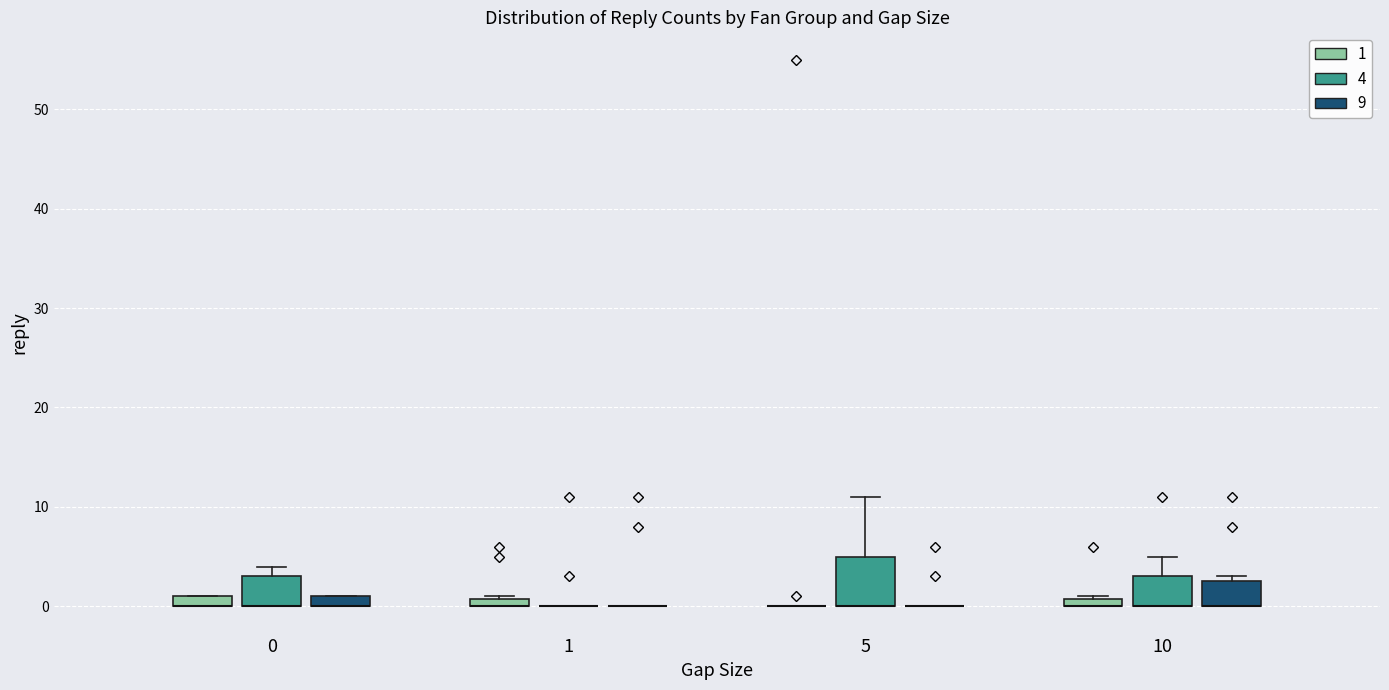

Which box is the tallest, from its lower edge to its upper edge?

5 (4)